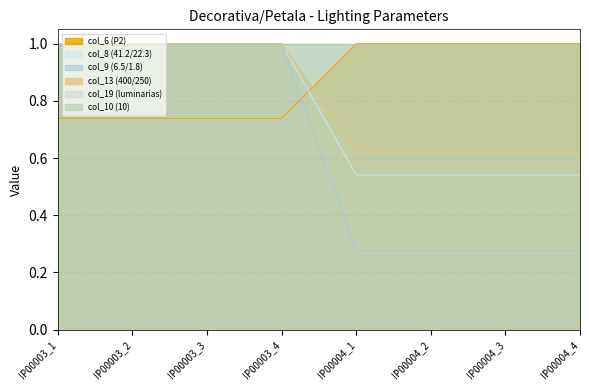

What is the label of the 5th point from the right?

IP00003_4